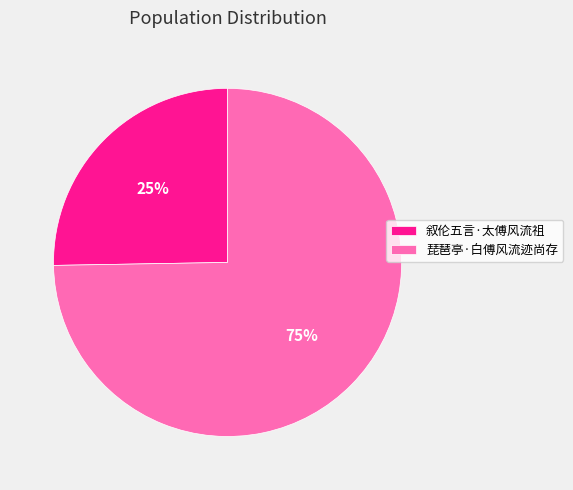

What is the smallest slice in the pie chart?

叙伦五言·太傅风流祖